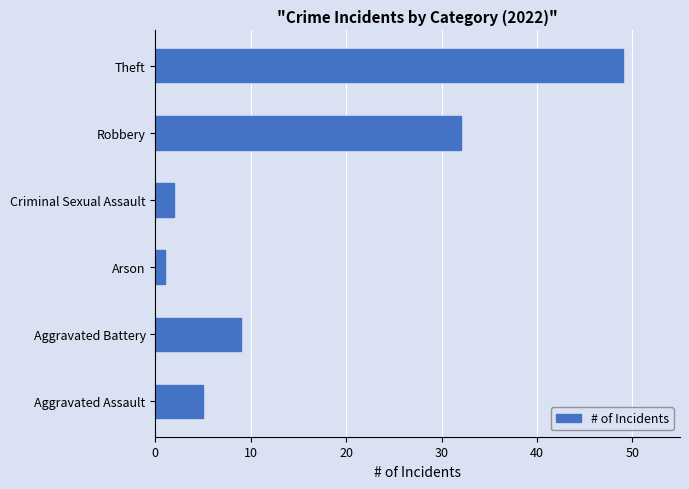

What is the difference between the maximum and minimum values?

48